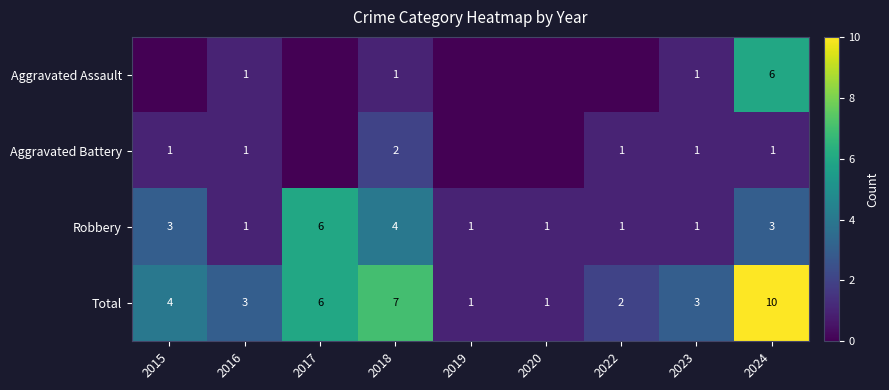

Read the Robbery value at 2015.

3